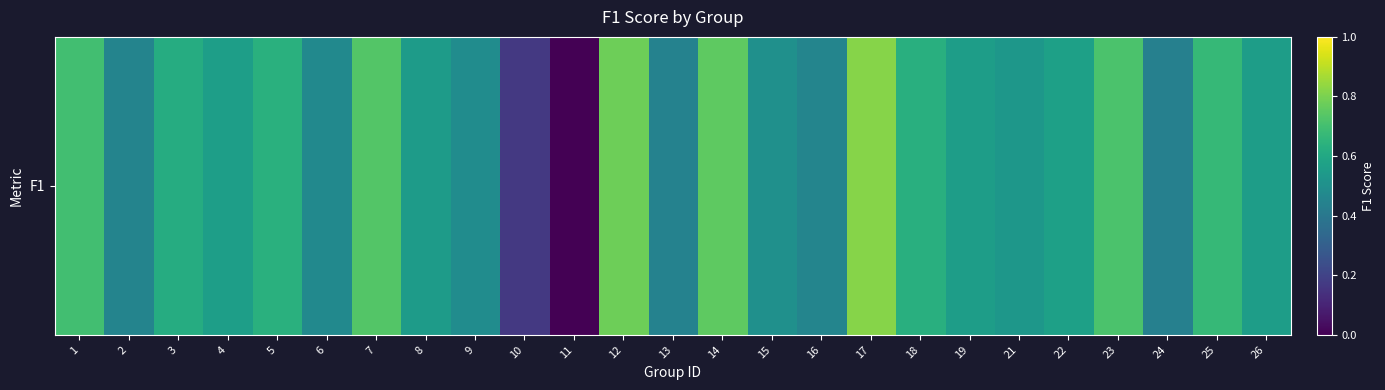

What is the change in value from 17 to 26?

-0.3